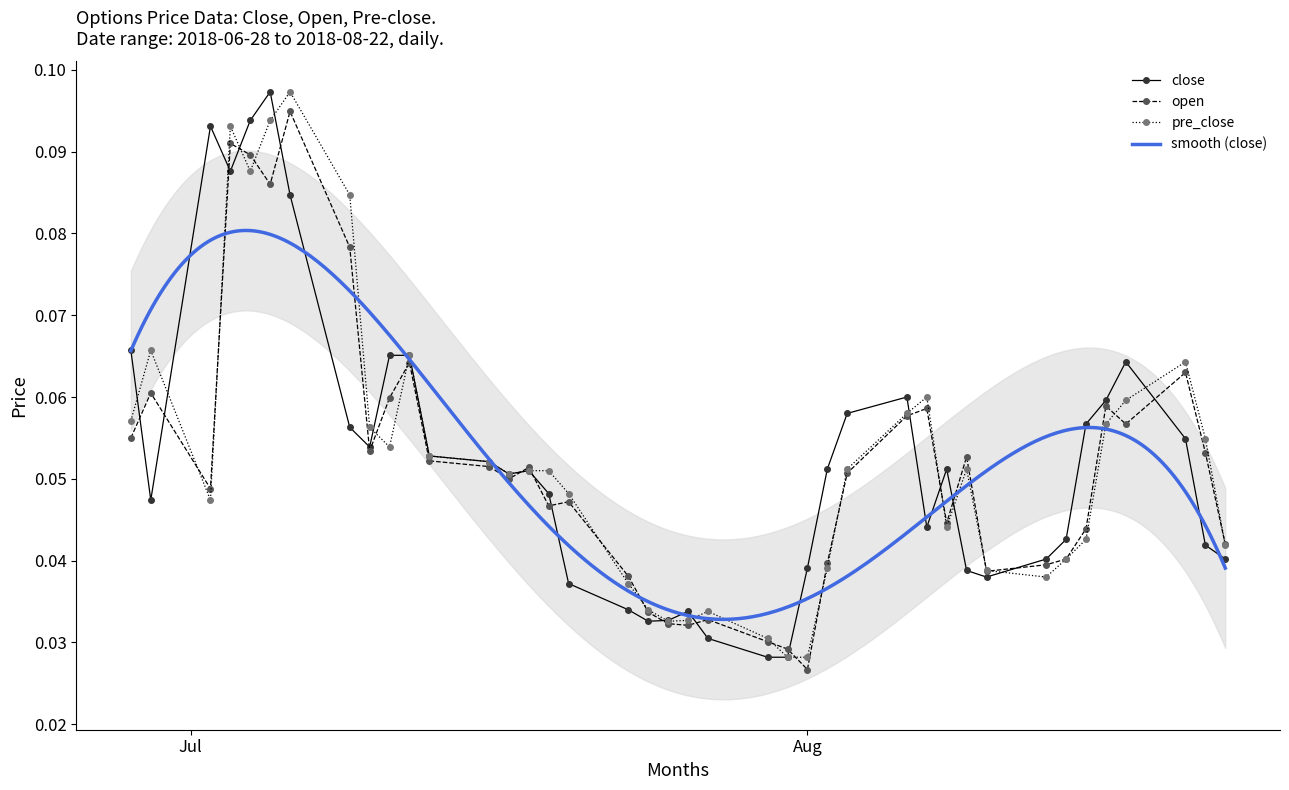

True or false: close and pre_close cross at least once.

True